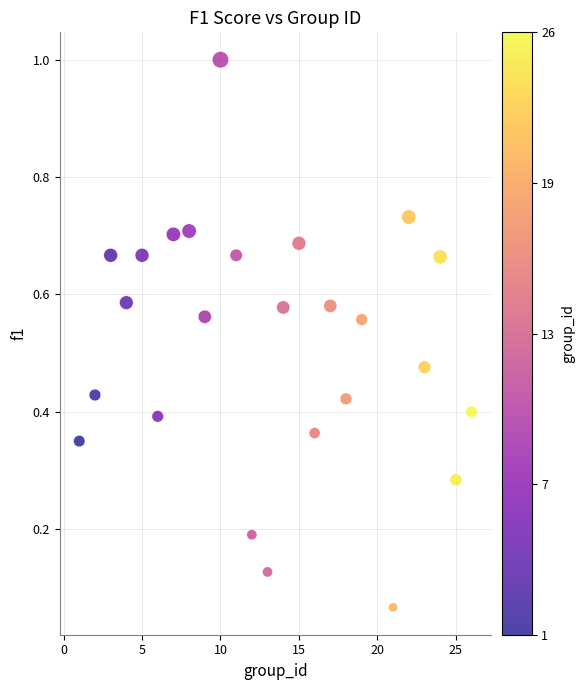

What is the range of Y values (max minus min)?

0.9